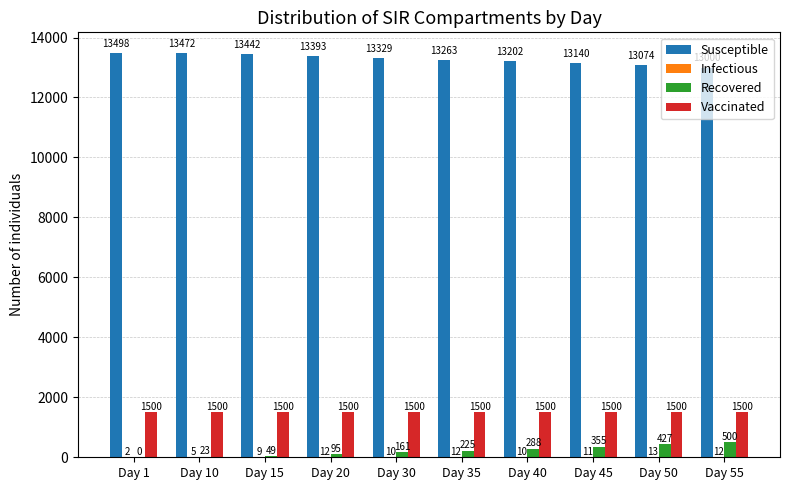

At which label does Susceptible first exceed 13329?

Day 1